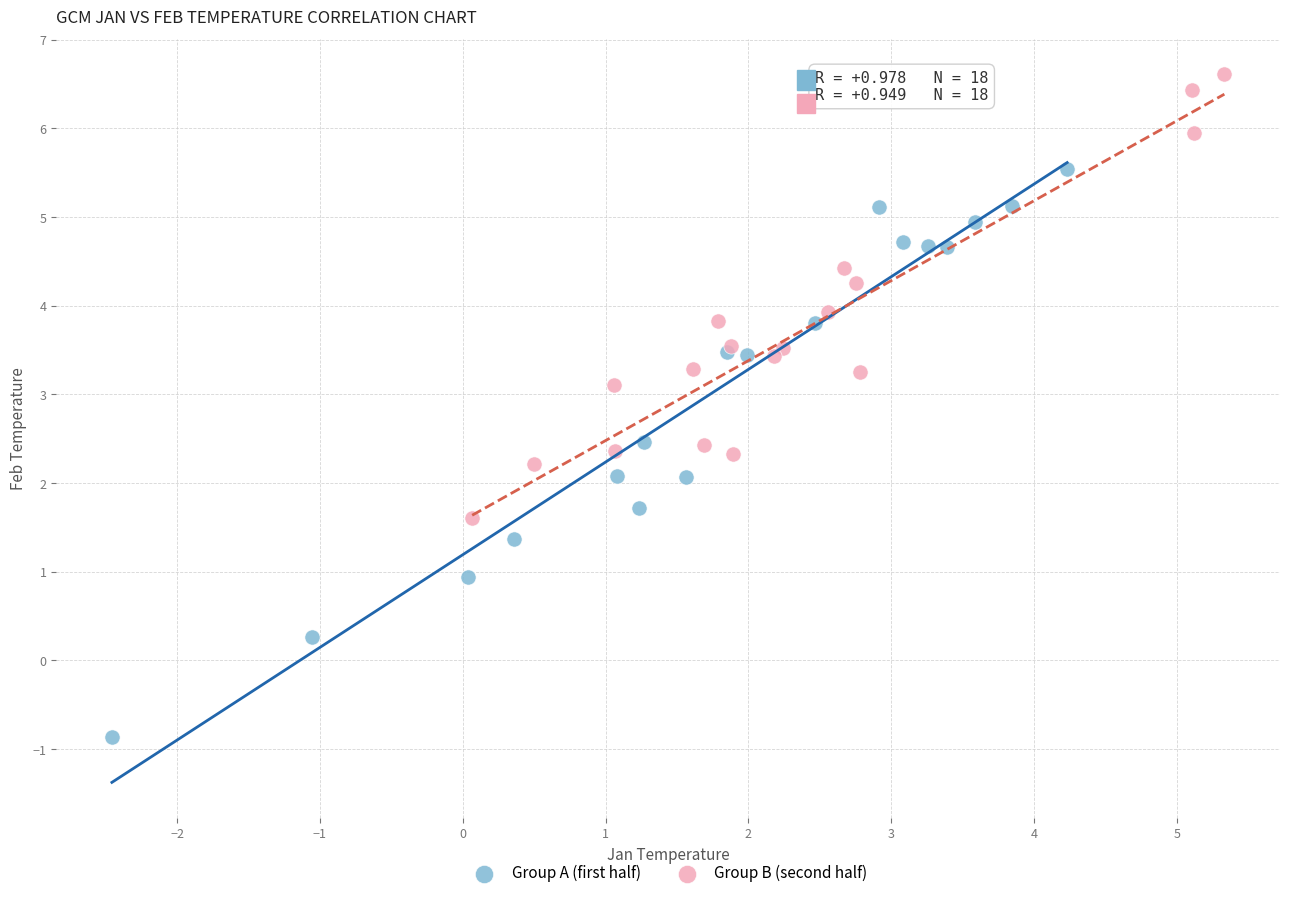

Which series has the widest spread of Y values?

Group A (first half)